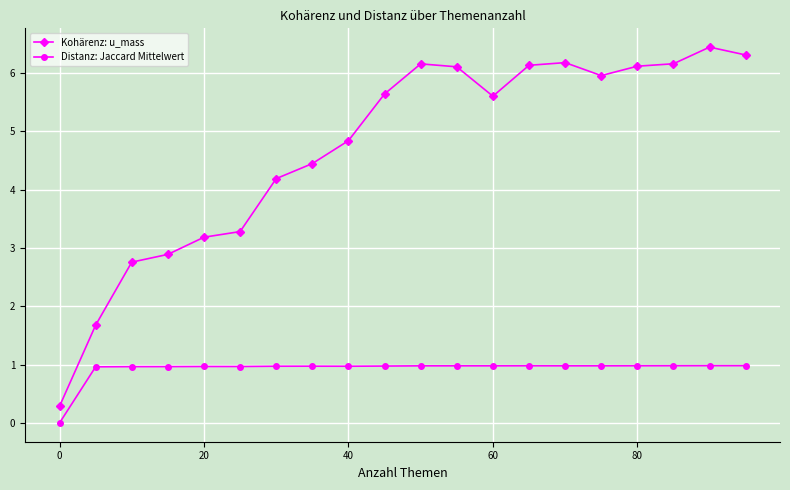

In Kohärenz: u_mass, how many points are lower than both neighbors (excluding endpoints)?

2